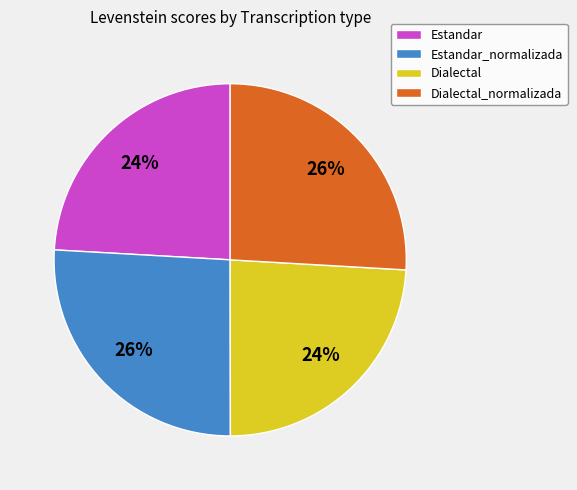

How many slices are in this pie chart?

4